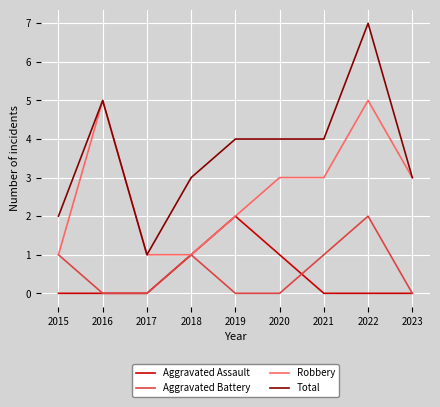

Does the chart display data point markers on the line(s)?

No